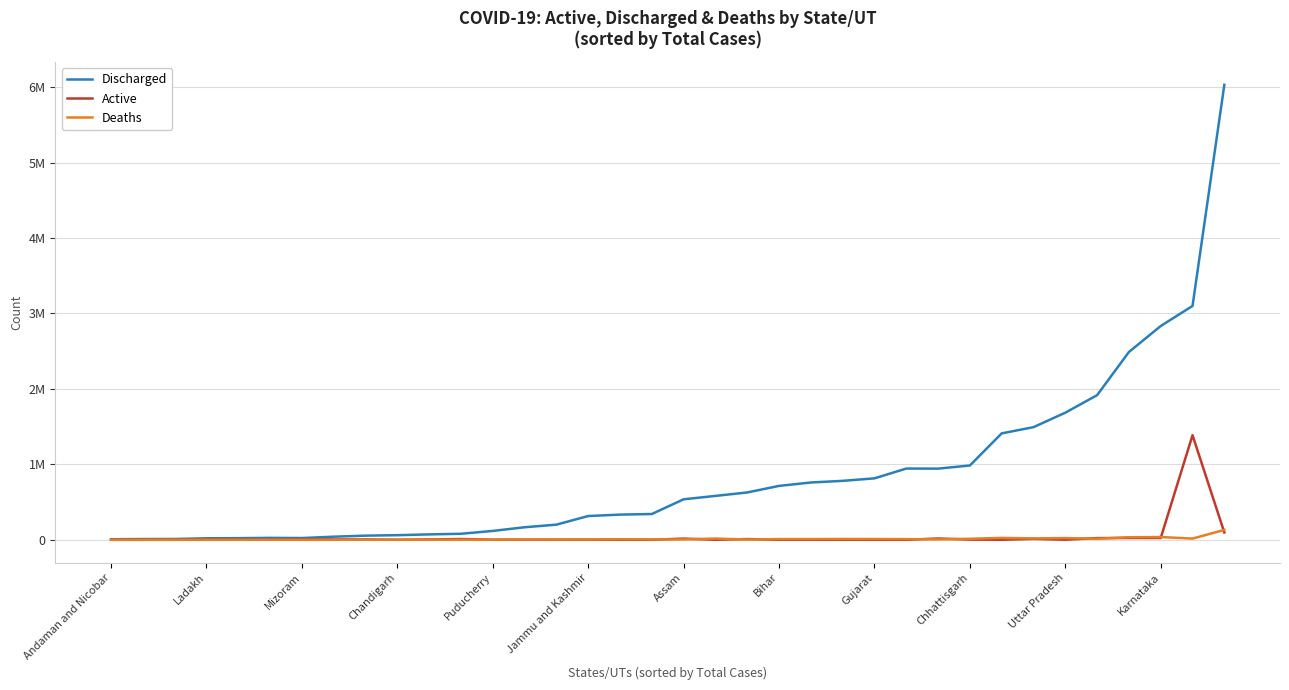

What are all the series names shown in the legend?

Discharged, Active, Deaths